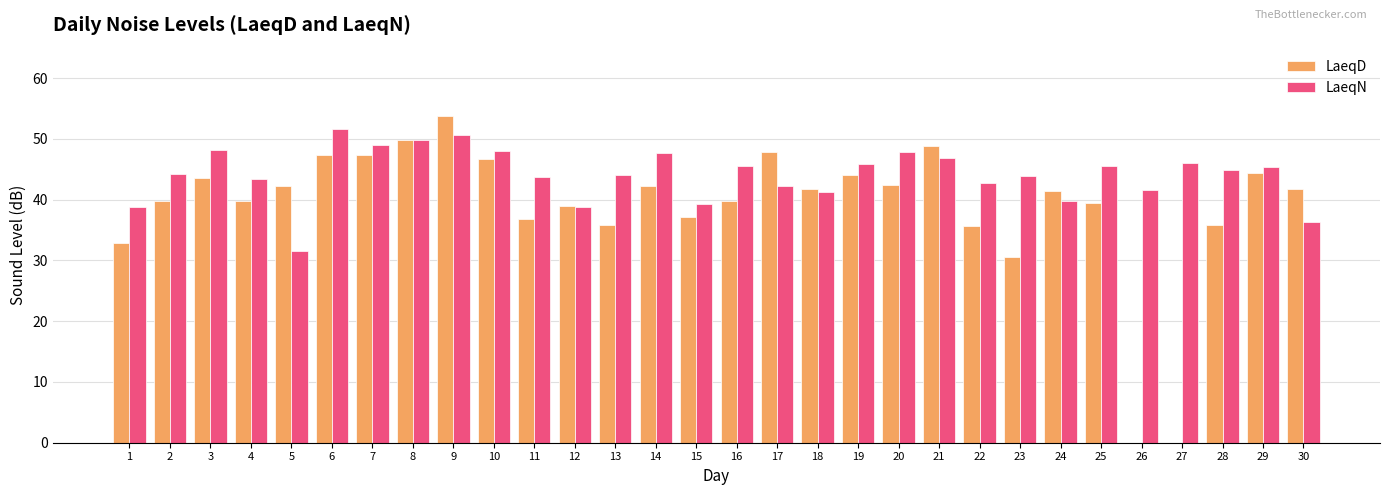

True or false: LaeqD has a value of 23.4 at 26.

False